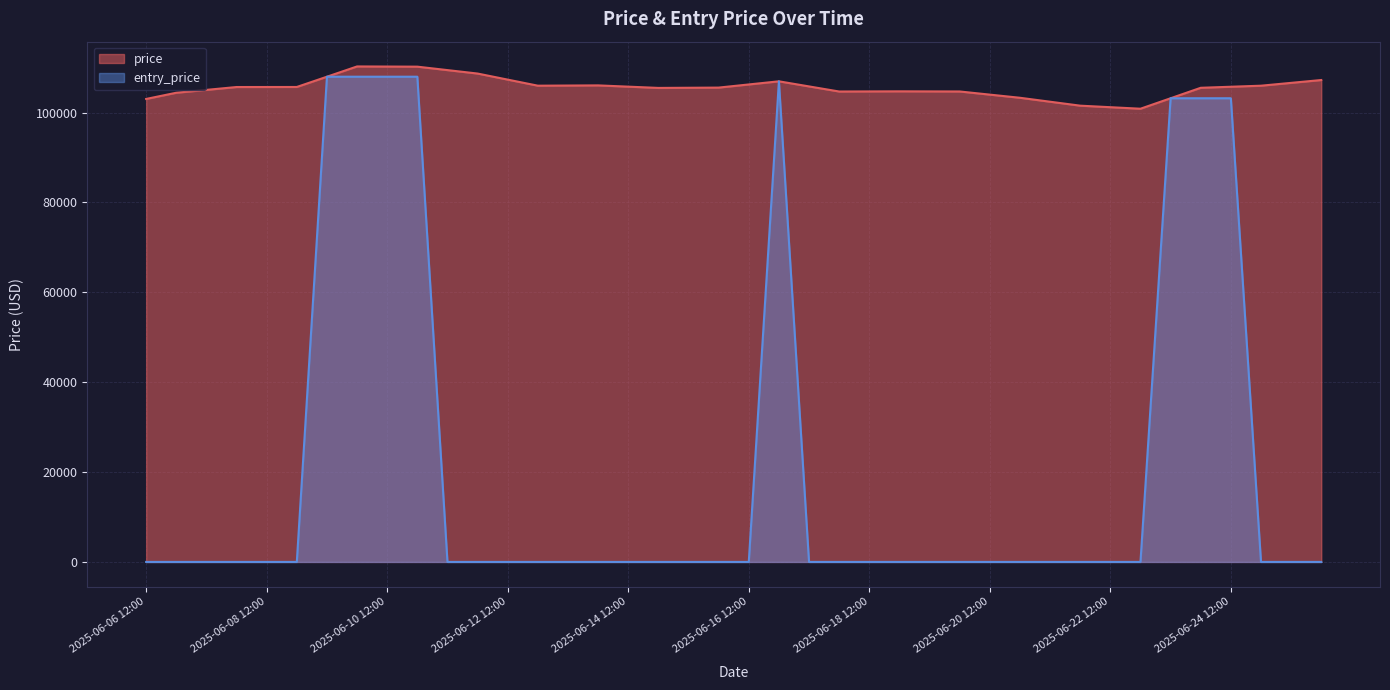

What is the label of the 40th point from the right?

2025-06-06 12:00